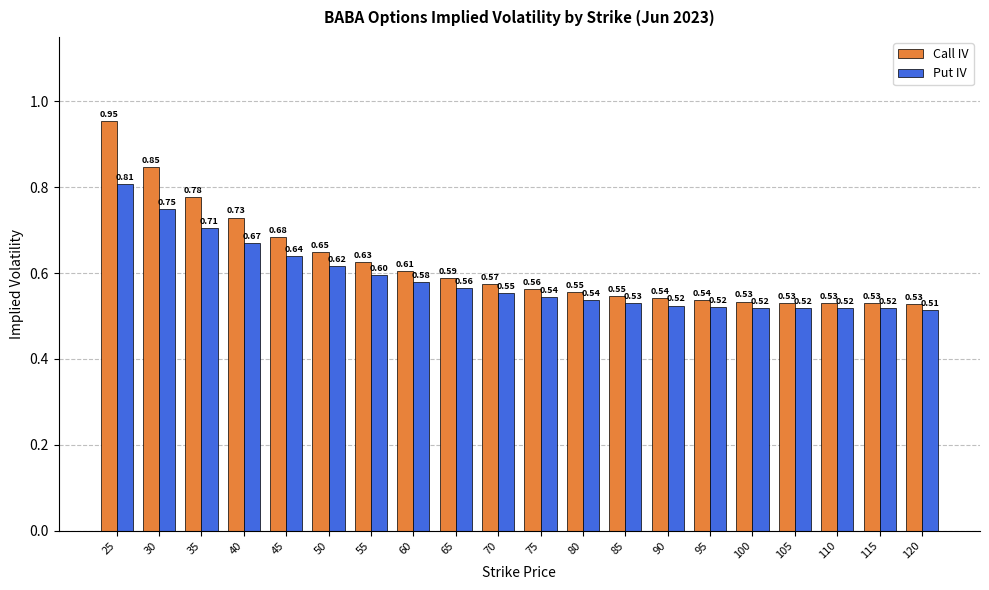

At which category is the sum across all series the highest?

25